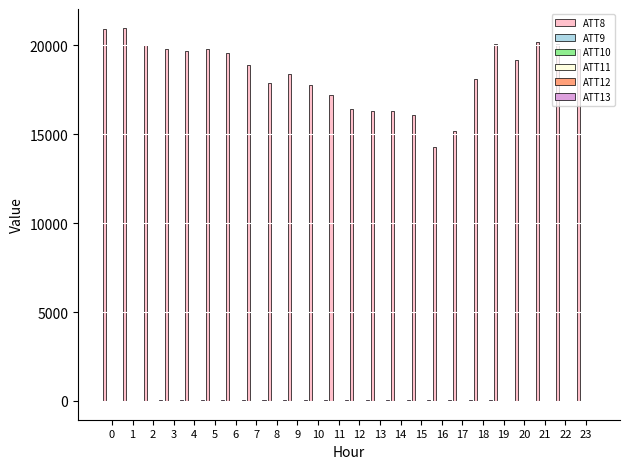

Which series has the largest total across all categories?

ATT8